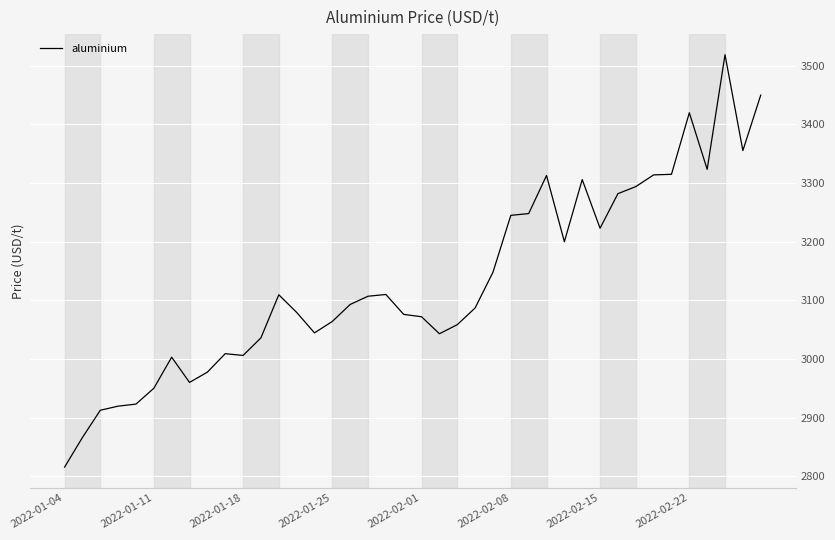

What is the maximum value shown in the chart?

3519.0